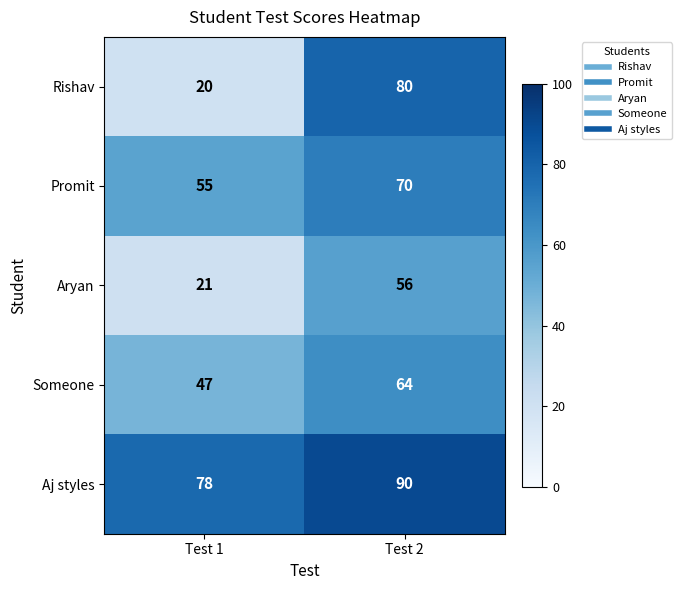

Where is Someone nearest to the value 55?

Test 1